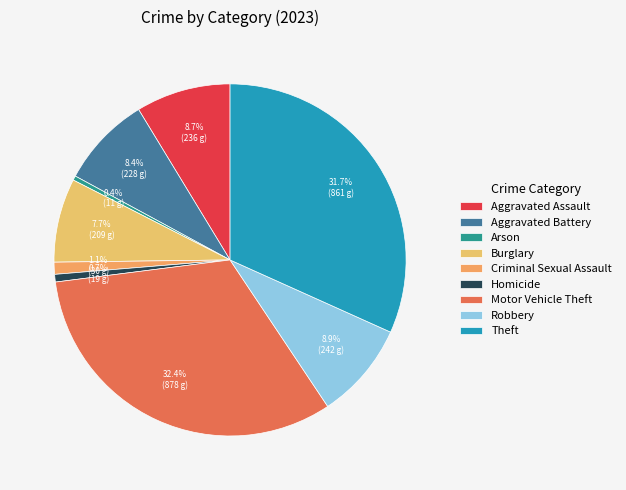

What portion of the pie excludes Aggravated Battery?

91.6%